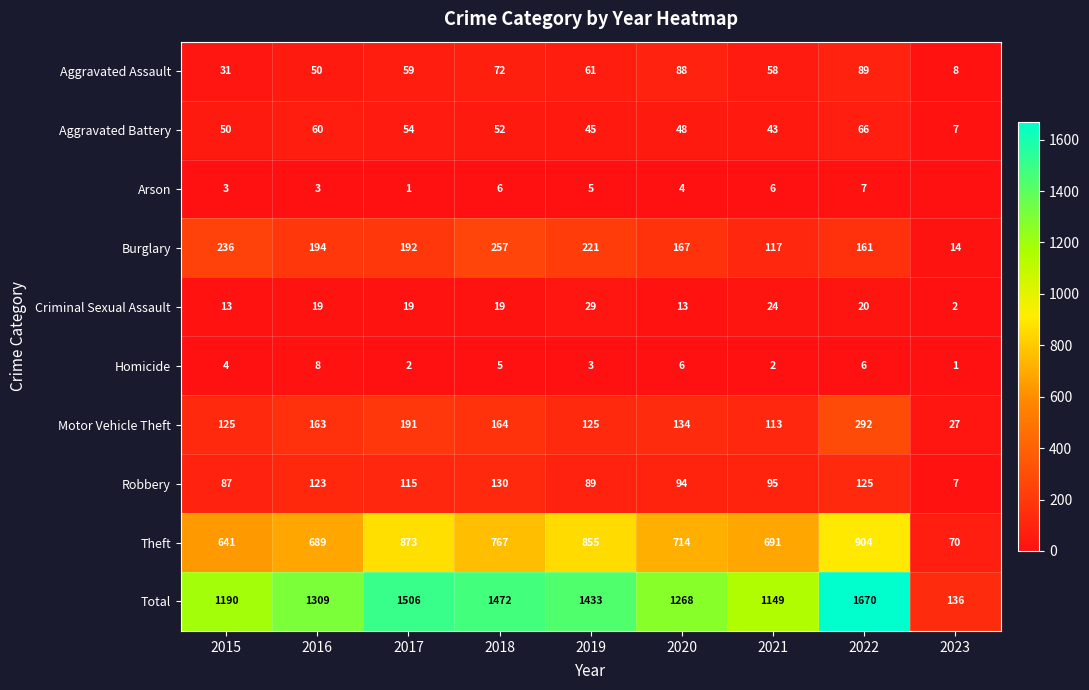

Which category has the highest value across all series?

2022